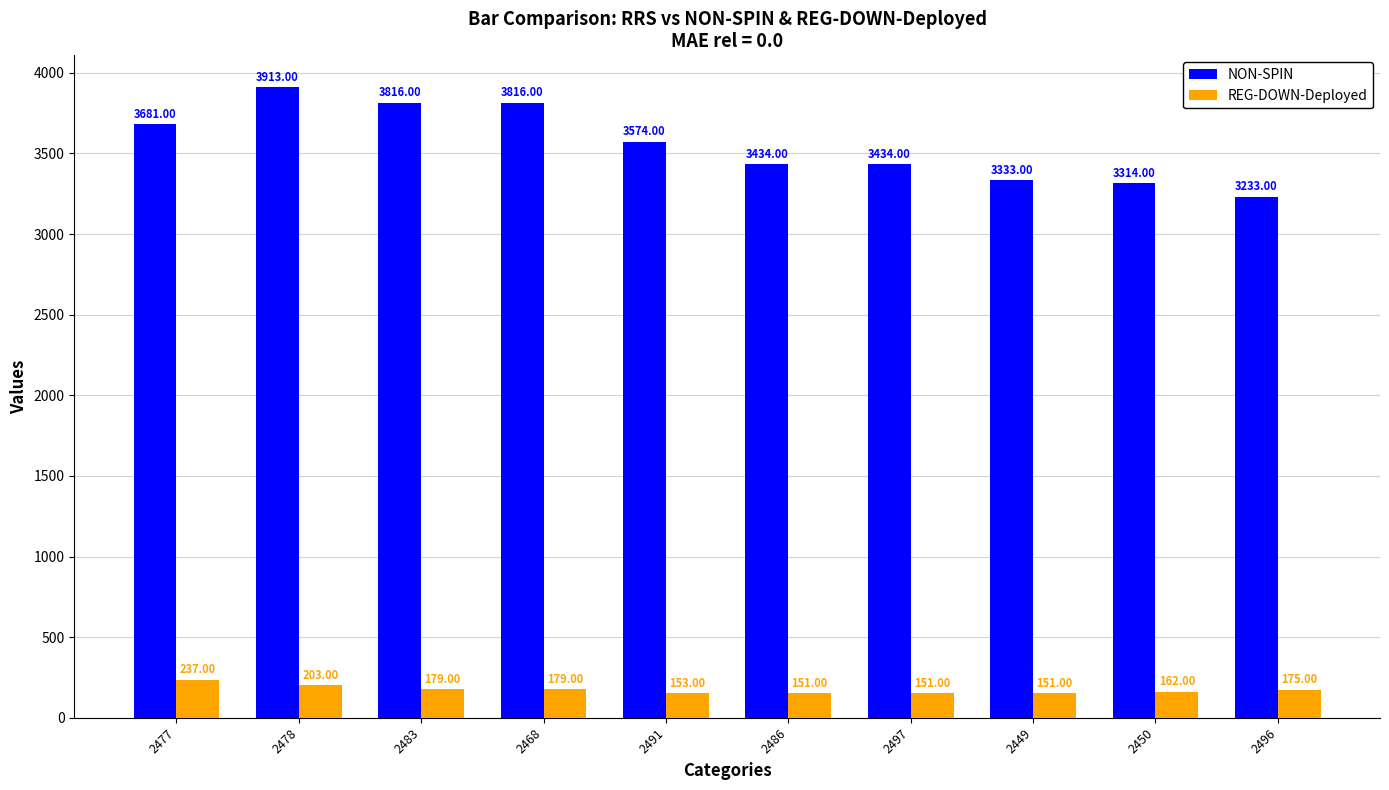

Rank the series at 2450 from lowest to highest value.

REG-DOWN-Deployed, NON-SPIN